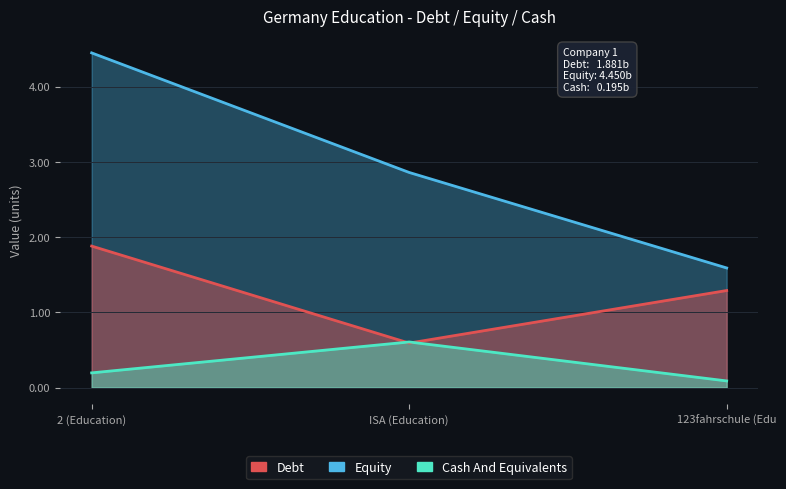

What is the sum of the Debt values at 123fahrschule (Edu and ISA (Education)?

1.9